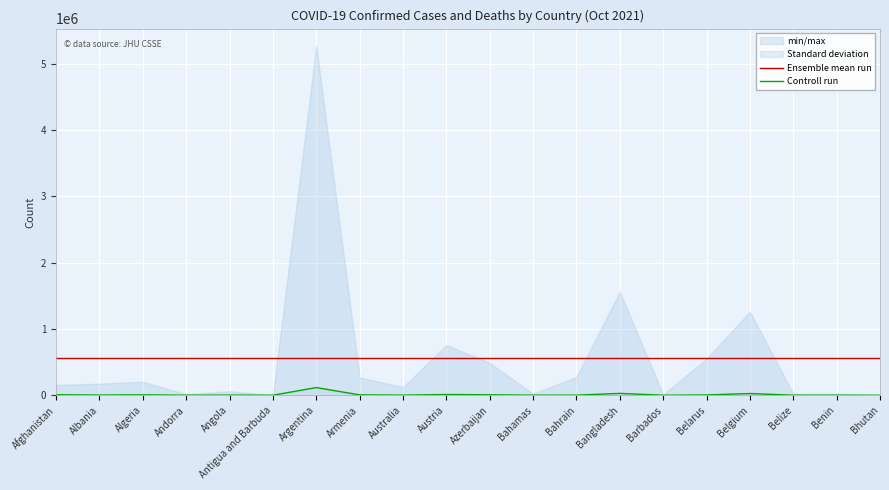

At which label does Ensemble mean run reach its peak?

Afghanistan